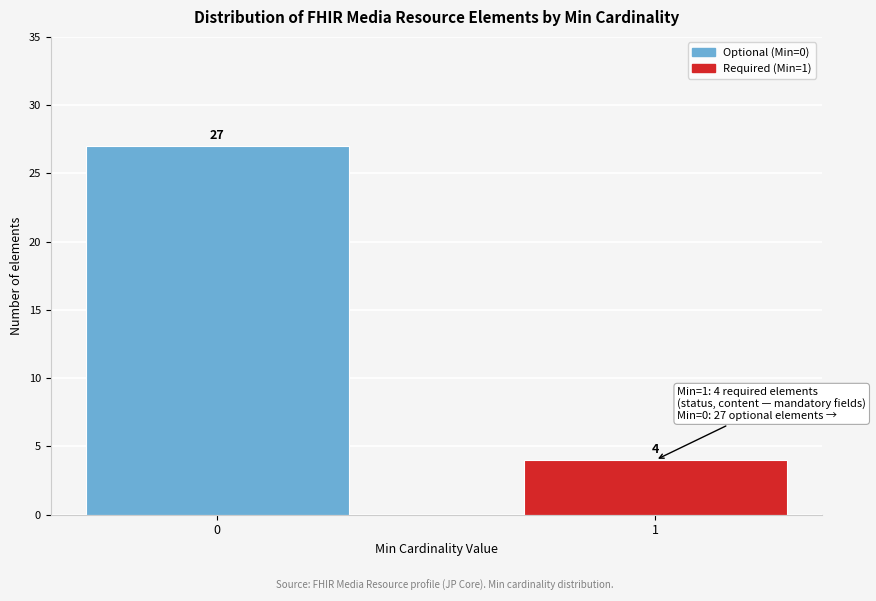

Reading left to right, what are all the values shown in this chart?

27	4